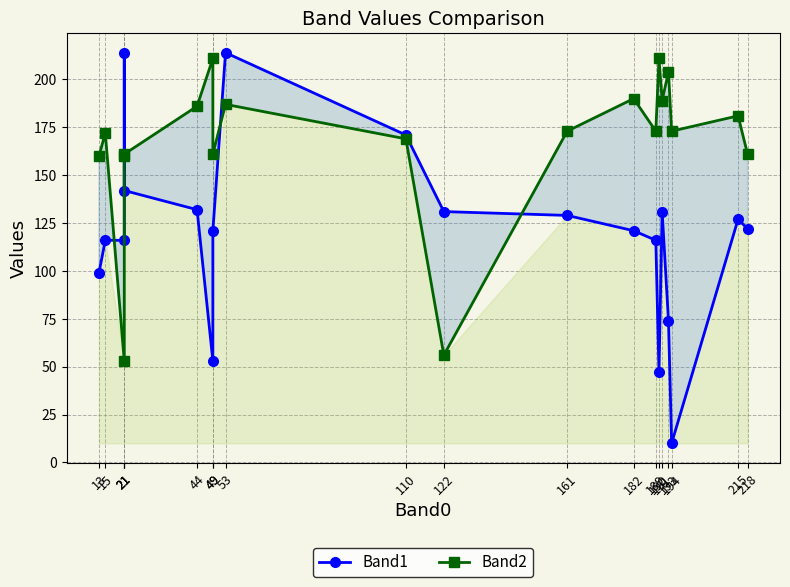

Reading left to right, list all the values displayed in this chart.

Band1: 99	116	116	214	142	132	53	121	214	171	131	129	121	116	47	131	74	10	127	122
Band2: 160	172	53	160	161	186	211	161	187	169	56	173	190	173	211	189	204	173	181	161